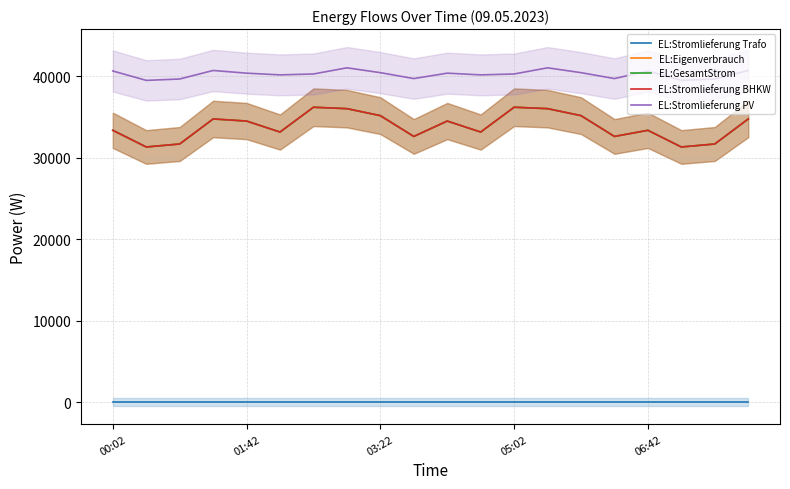

At which label is EL:Stromlieferung Trafo closest to 0?

00:02